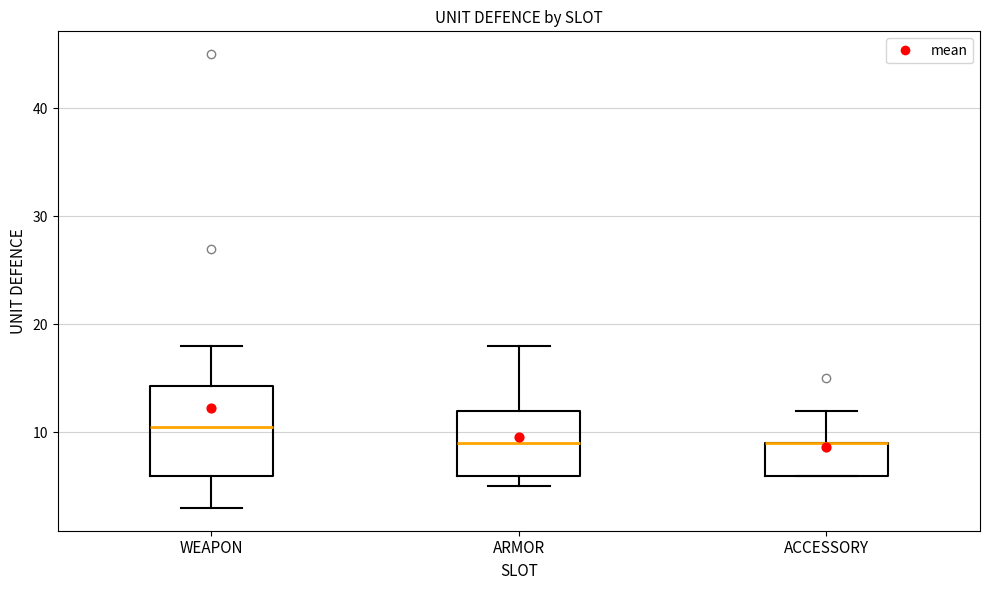

Comparing the boxes themselves (not the whiskers), which one is the tallest?

WEAPON